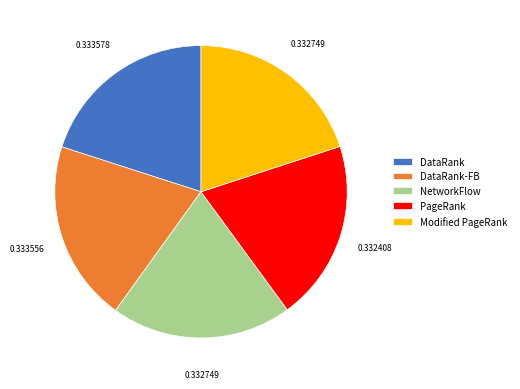

Does PageRank account for over 50% of the chart?

No